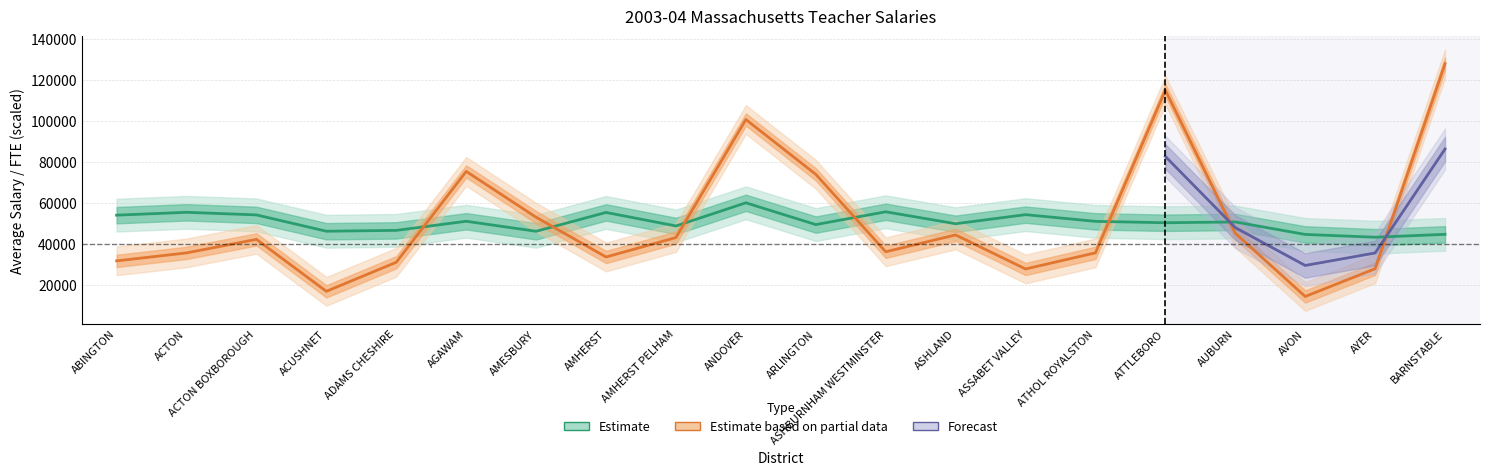

Is this an area chart (filled region under the line)?

No